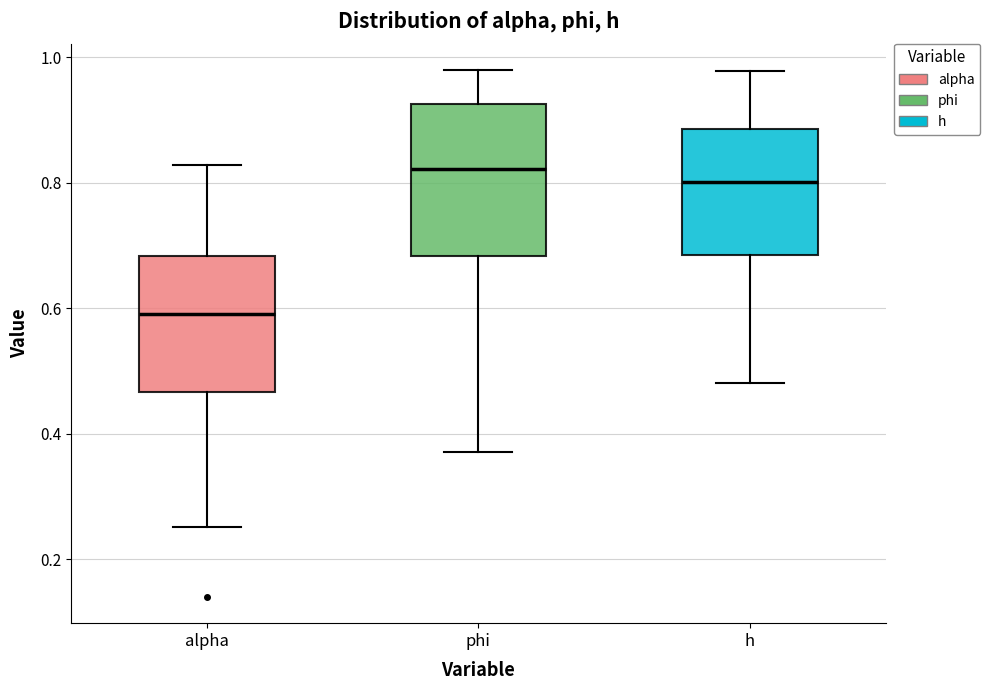

Reading left to right, transcribe this box plot: for each box, give where its median line is, the range the box spans, and where its two whiskers end, as read against the y-axis. The values are not printed on the chart, so give them approximately, as read against the axis.

alpha: median 0.60, box 0.46 to 0.68, whiskers 0.26 to 0.82
phi: median 0.82, box 0.68 to 0.92, whiskers 0.38 to 0.98
h: median 0.80, box 0.68 to 0.88, whiskers 0.48 to 0.98